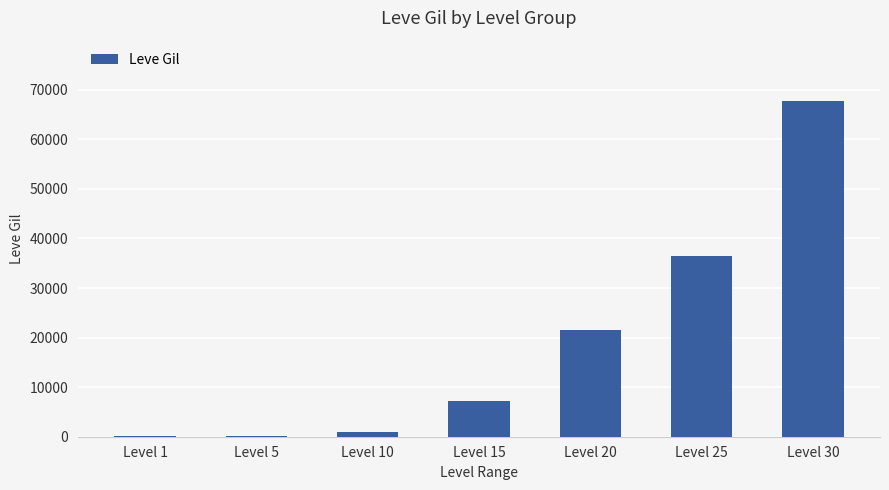

The value at Level 15 is 7170. True or false?

True